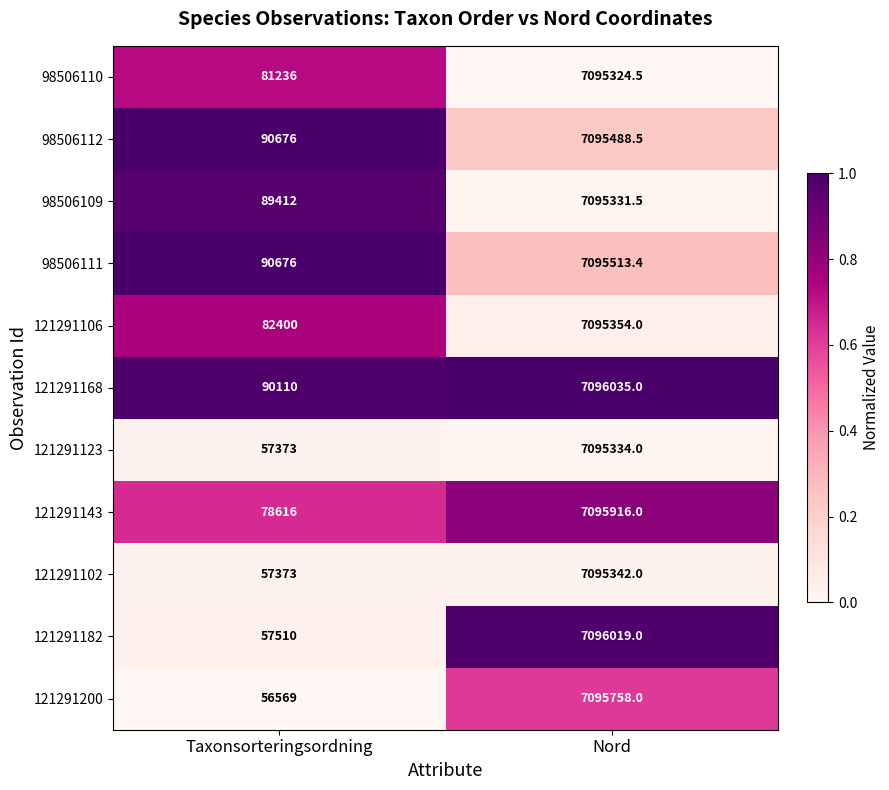

At which label does 98506109 first exceed 7095331?

Nord